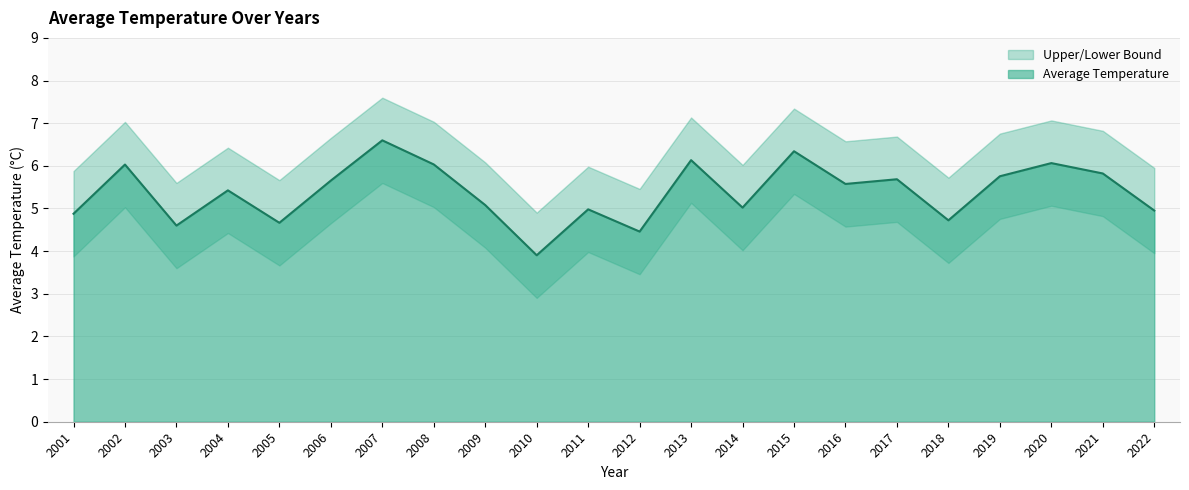

How many interior local valleys does the Upper Bound series have?

7